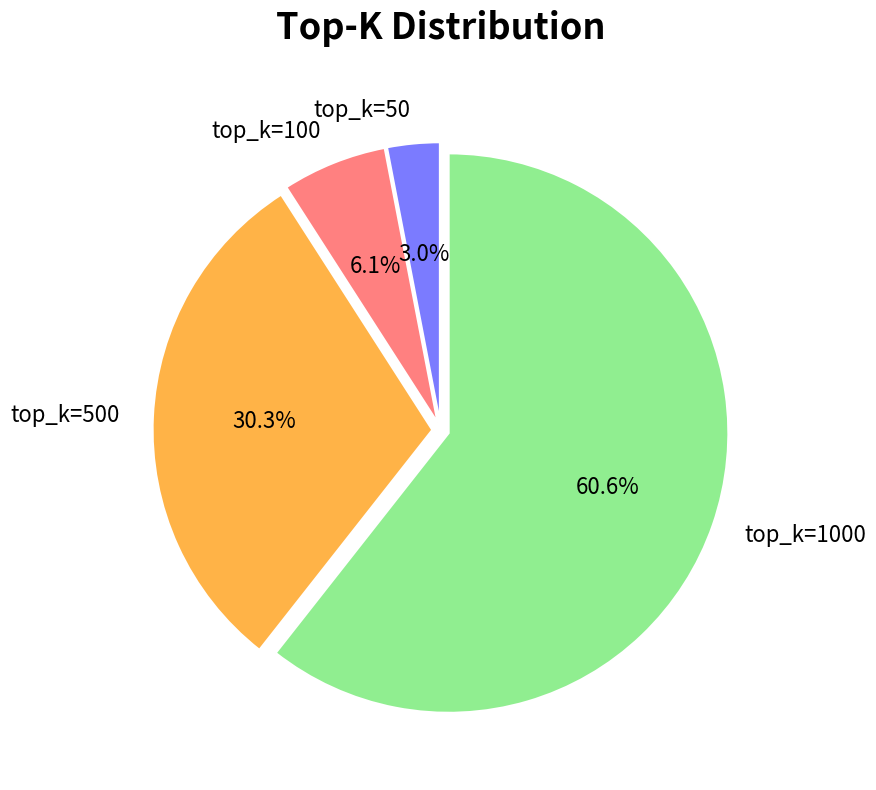

The top_k=50 slice represents 3% of the pie. True or false?

True